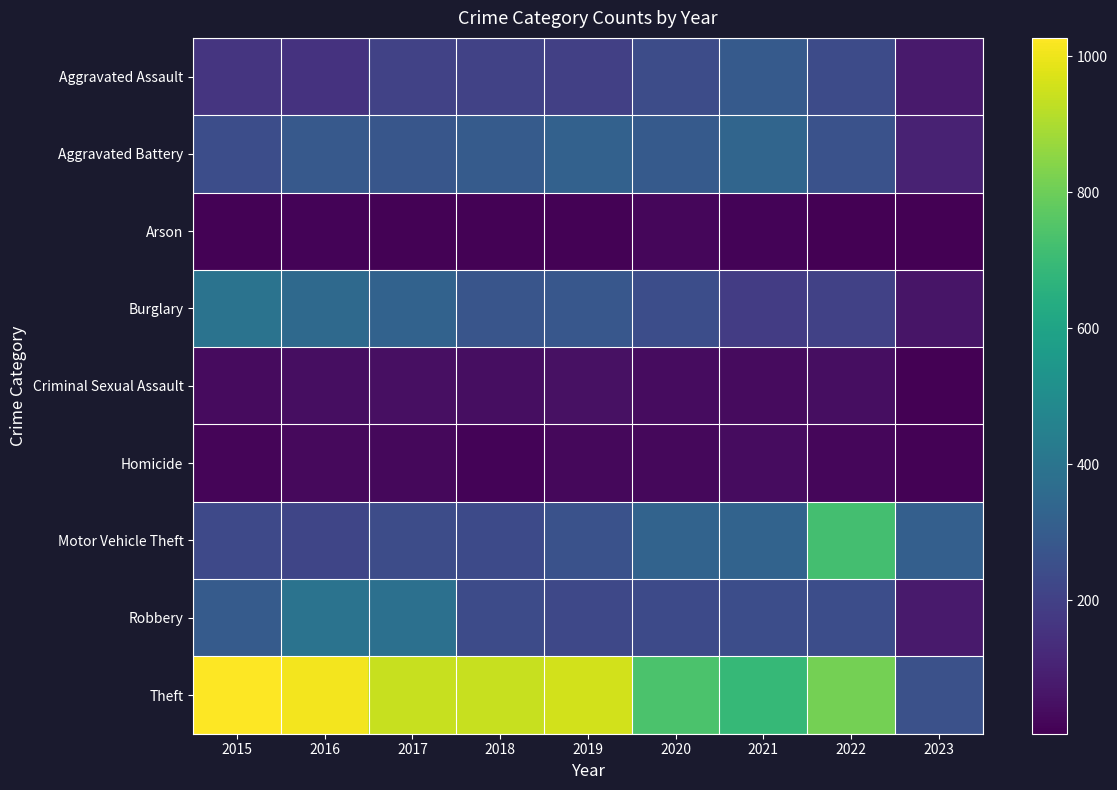

Which series has the largest total across all categories?

Theft